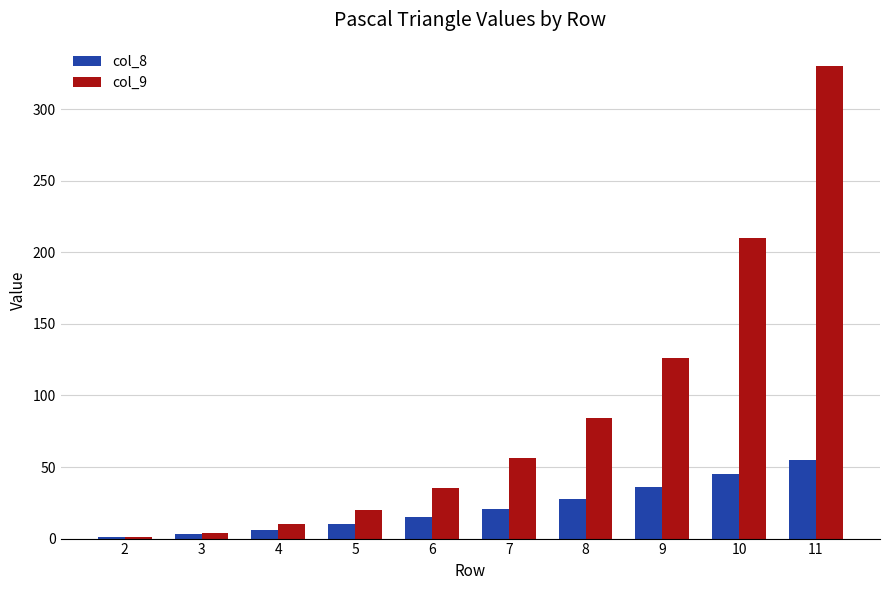

The value of col_8 at 4 is 6. True or false?

True